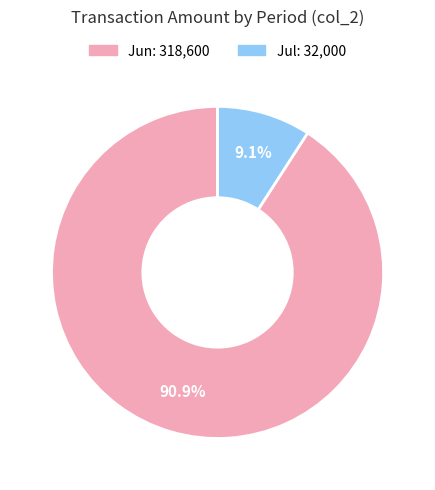

Does any single category account for the majority?

Yes